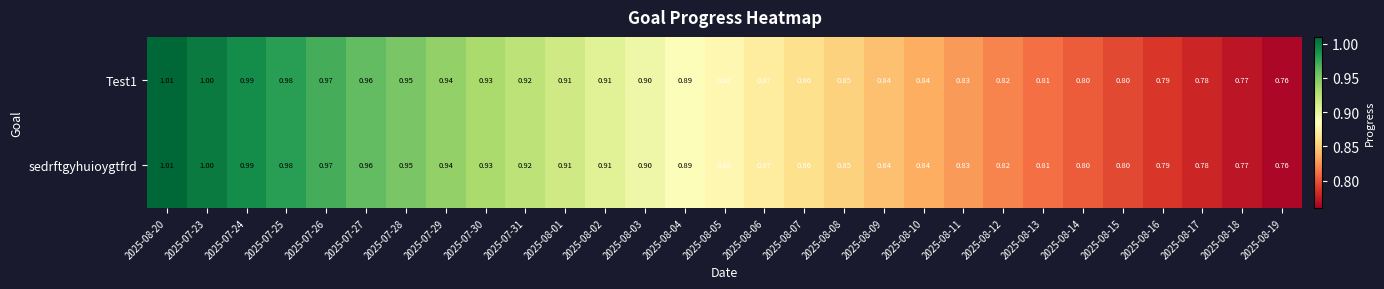

Rank the series by their maximum value, from highest to lowest.

Test1, sedrftgyhuioygtfrd